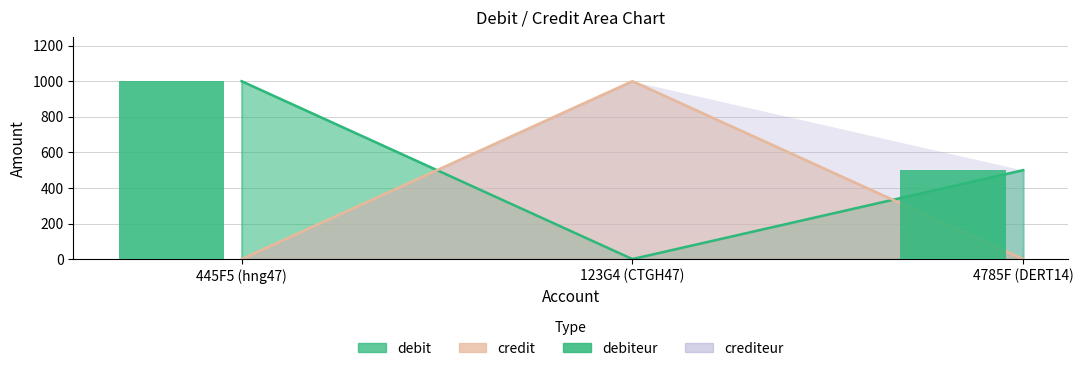

What is the label of the 2nd bar from the right?

123G4 (CTGH47)